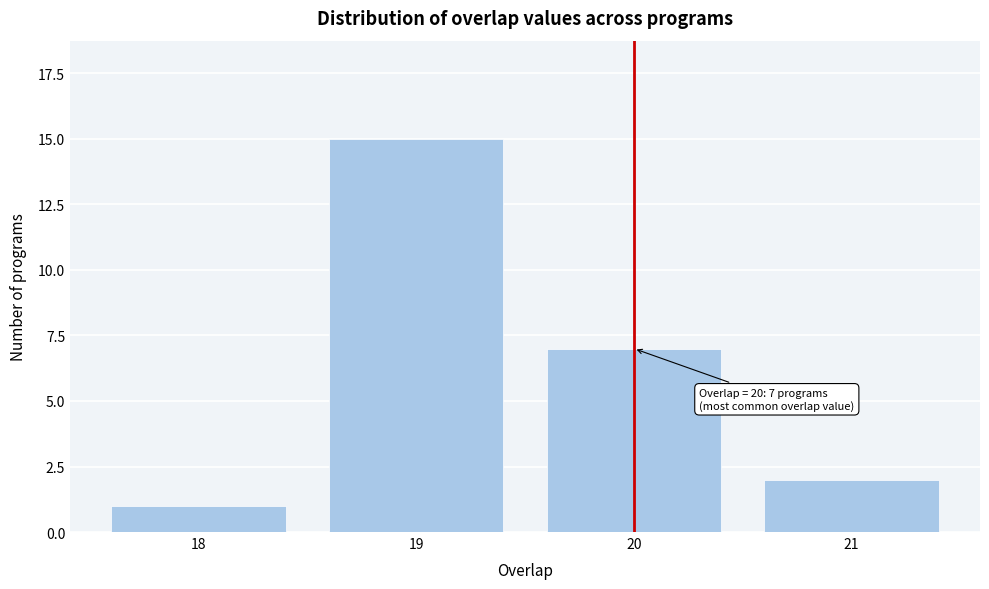

Reading left to right, extract all data points from this chart.

18=1	19=15	20=7	21=2